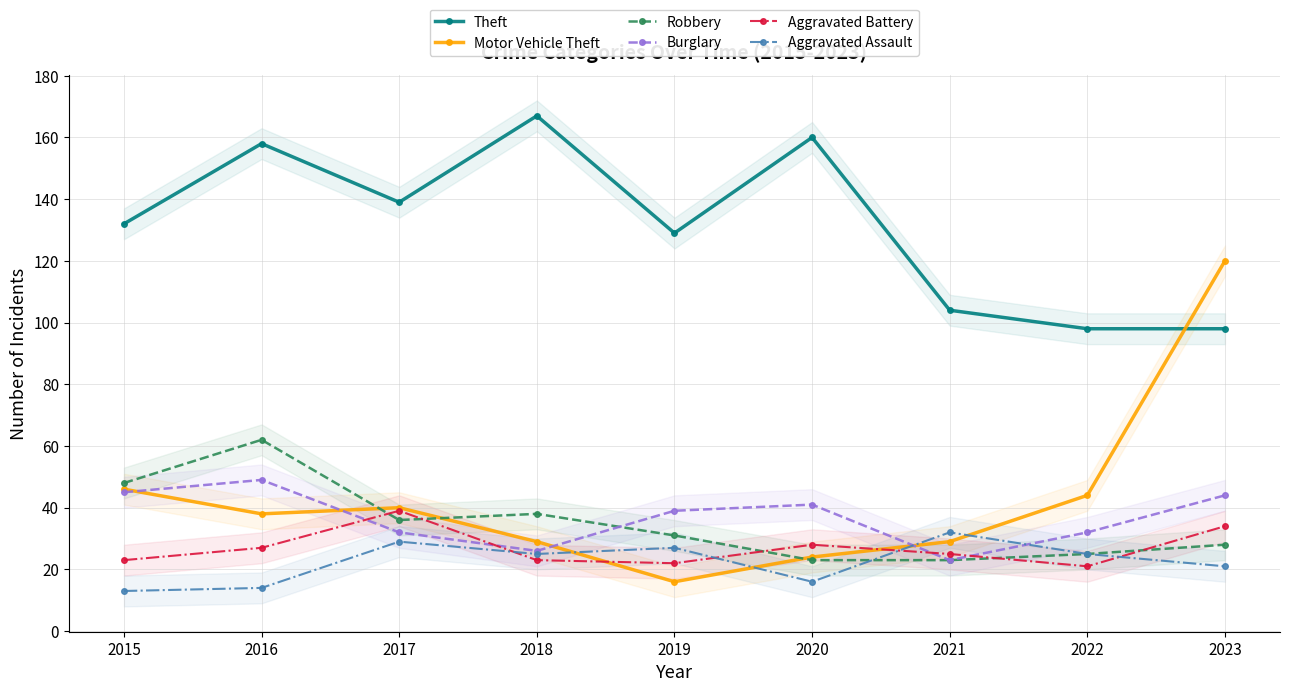

Where is Burglary nearest to the value 36?

2019